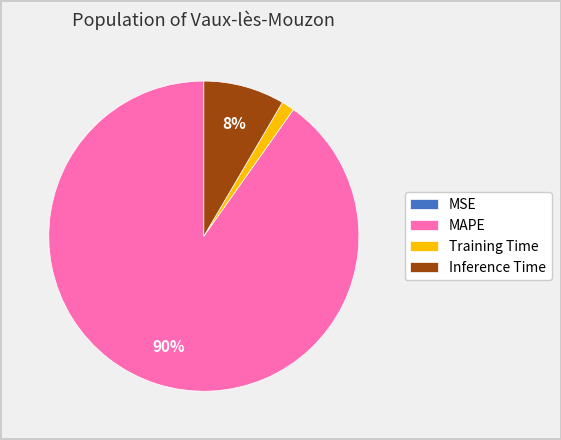

Which category has the biggest portion of the pie?

MAPE